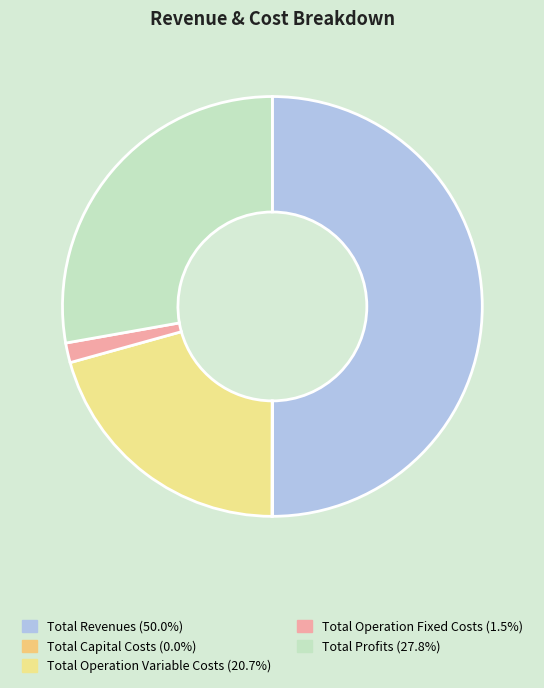

Does Total Operation Fixed Costs represent more than half of the total?

No